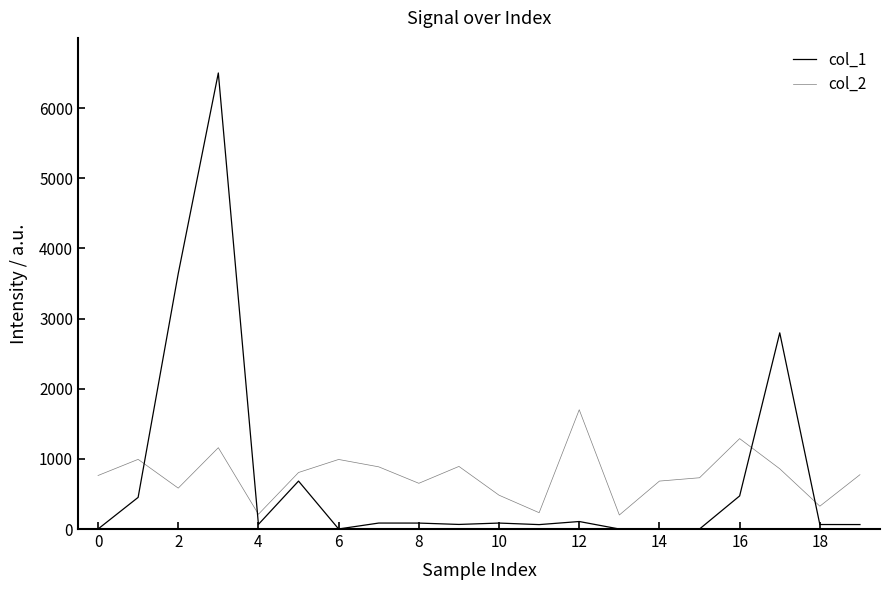

What is the sum of all col_1 values?

15228.7